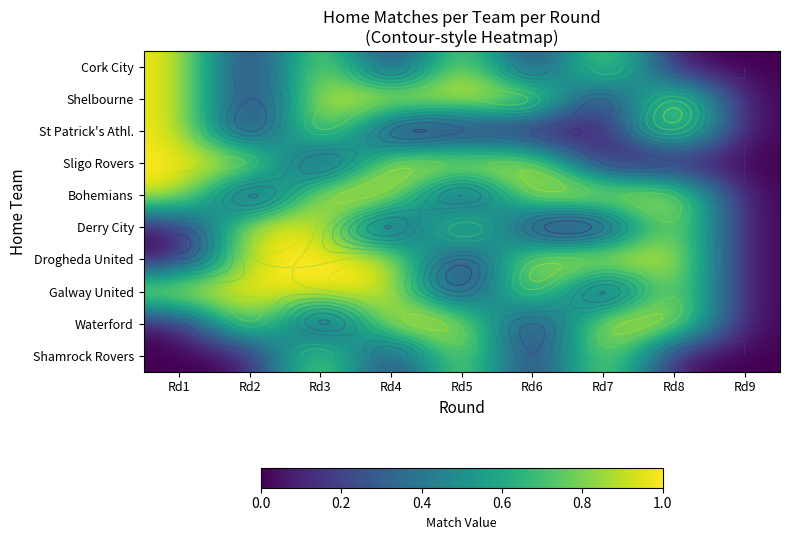

At which category does the chart reach its peak across all series?

Rd1